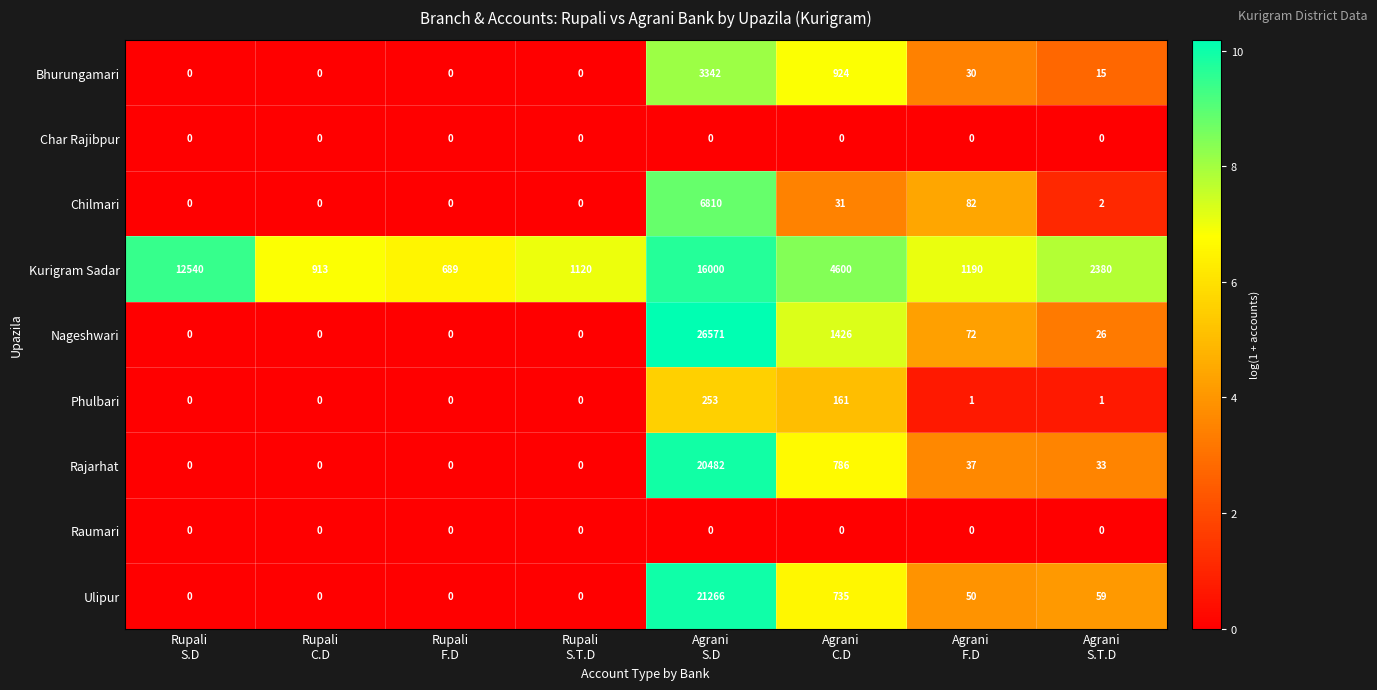

What is the average value of the Chilmari series?

866